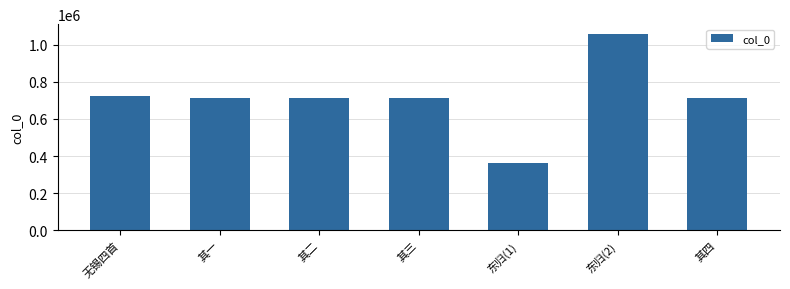

At which label does the data first exceed 712734?

无锡四首